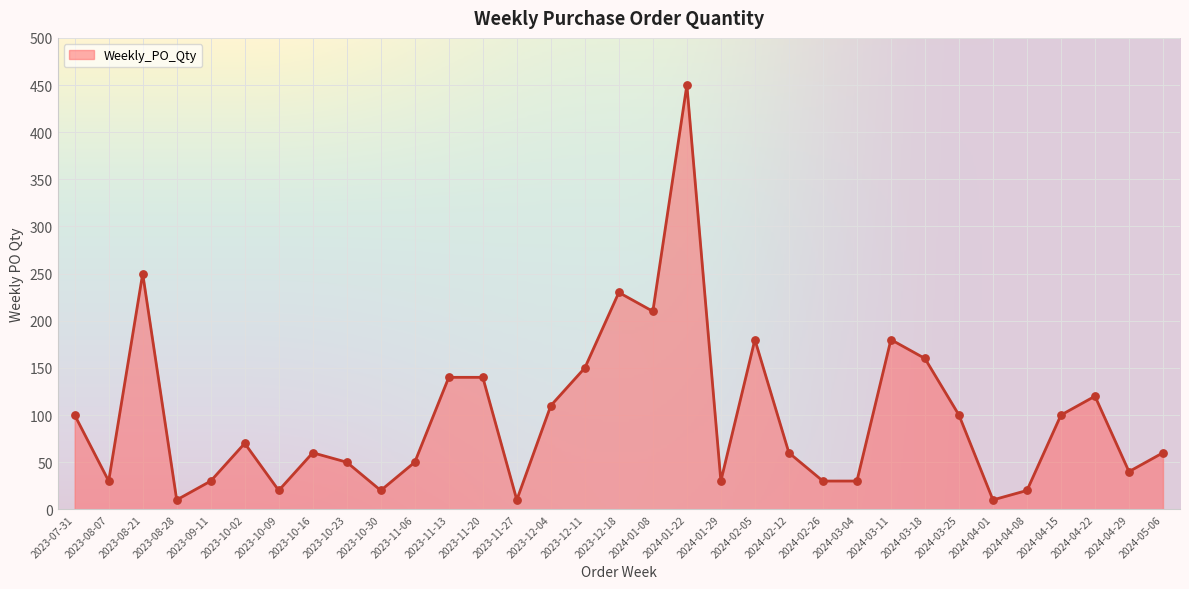

What is the change in value from 2023-08-21 to 2024-03-11?

-70